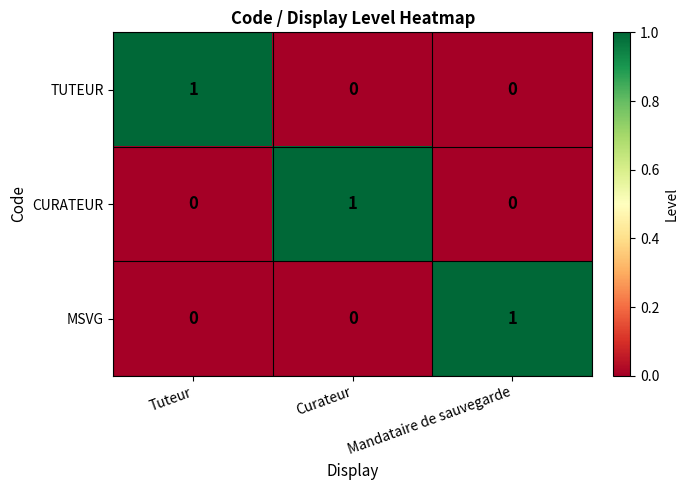

The CURATEUR series shows 0 at Mandataire de sauvegarde. True or false?

True